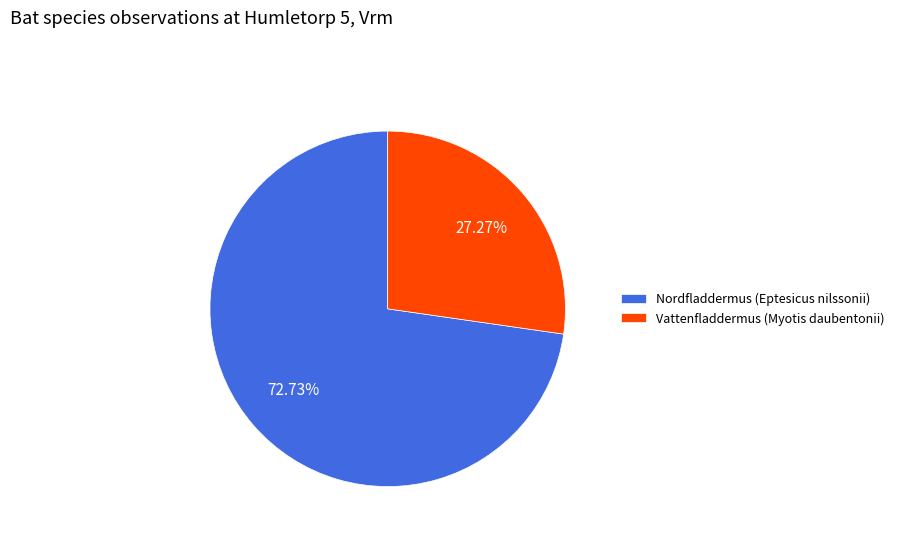

What percentage is the Nordfladdermus (Eptesicus nilssonii) slice, to the nearest percent?

73%